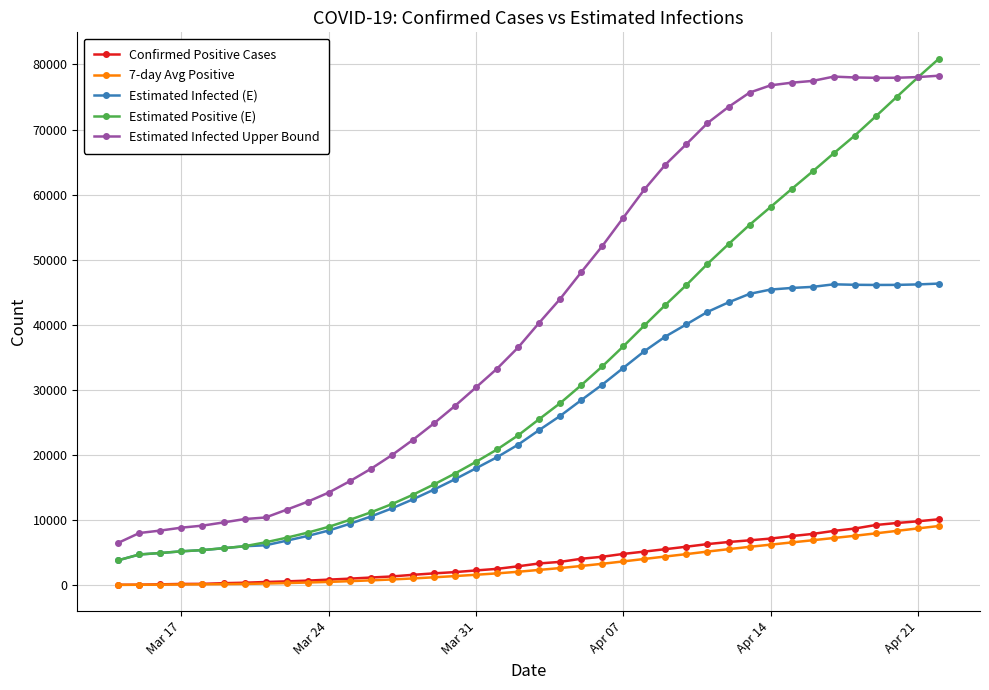

Which series has the widest spread of values?

Estimated Positive (E)